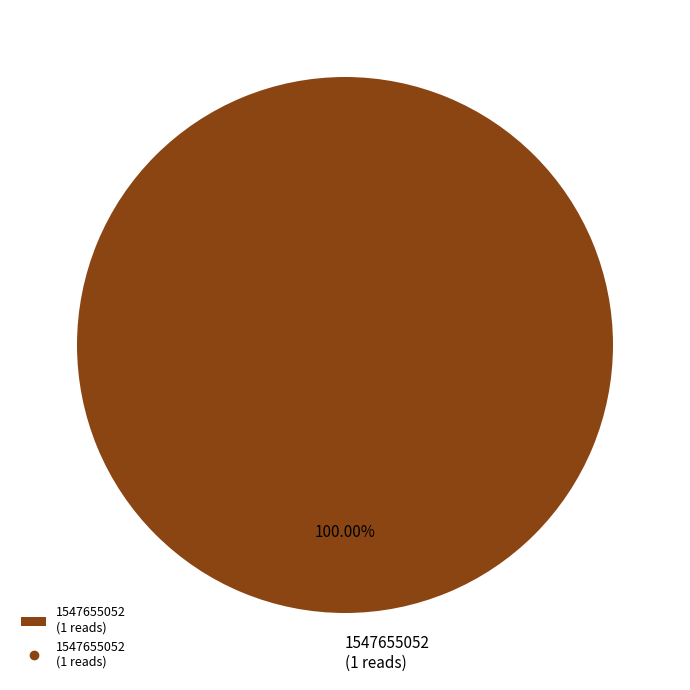

Rank the categories by value from highest to lowest.

1547655052 (1 reads)